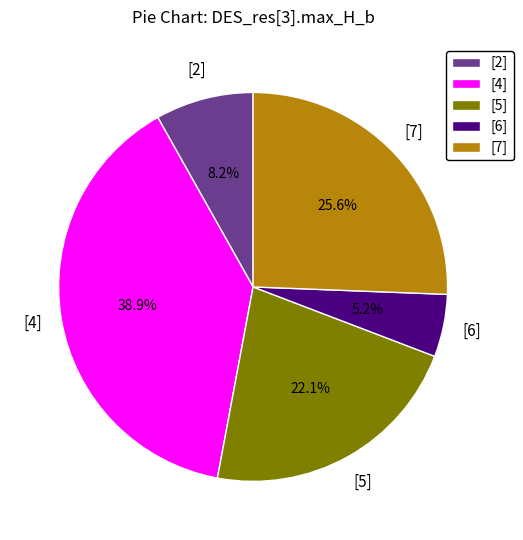

Rank the categories by value from highest to lowest.

[4], [7], [5], [2], [6]